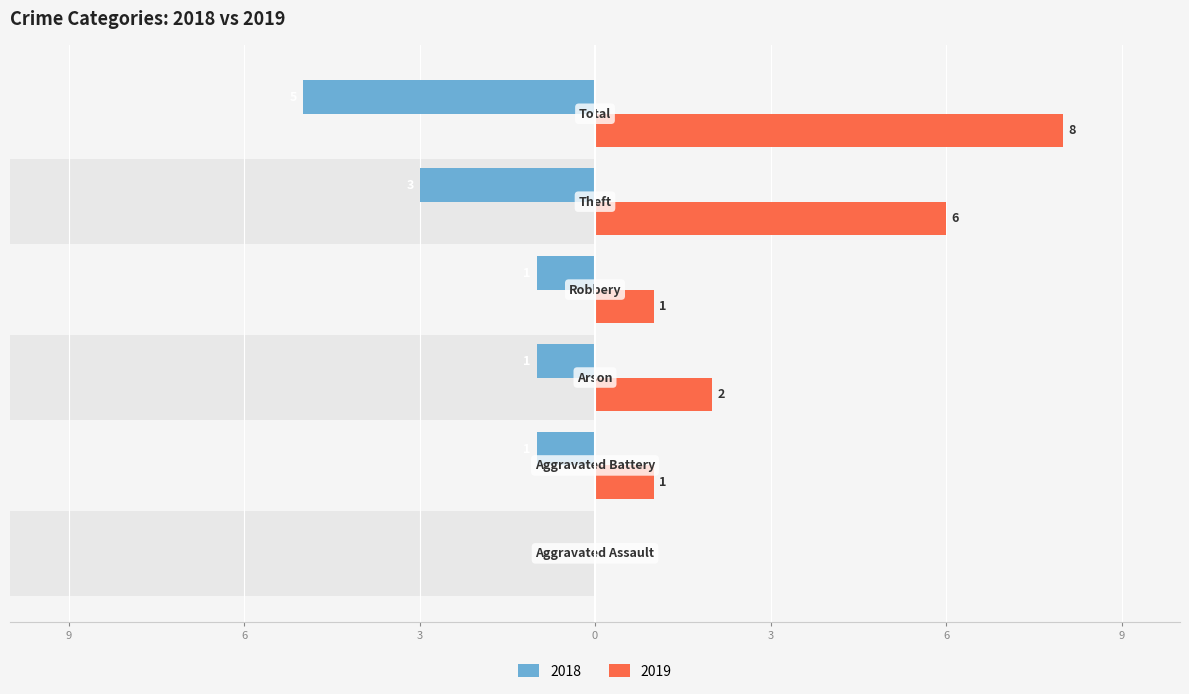

What is the sum of the Right (pink) values at Aggravated Assault and Theft?

6